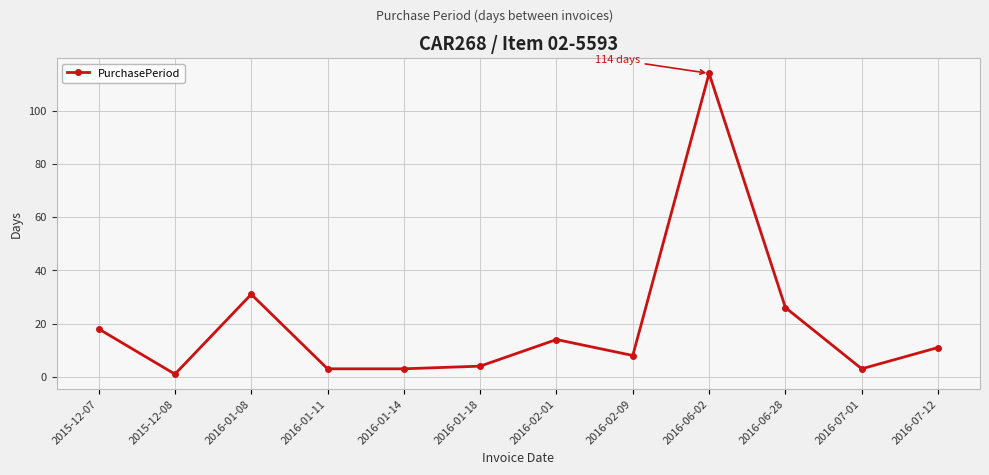

What is the difference between the maximum and minimum values?

113